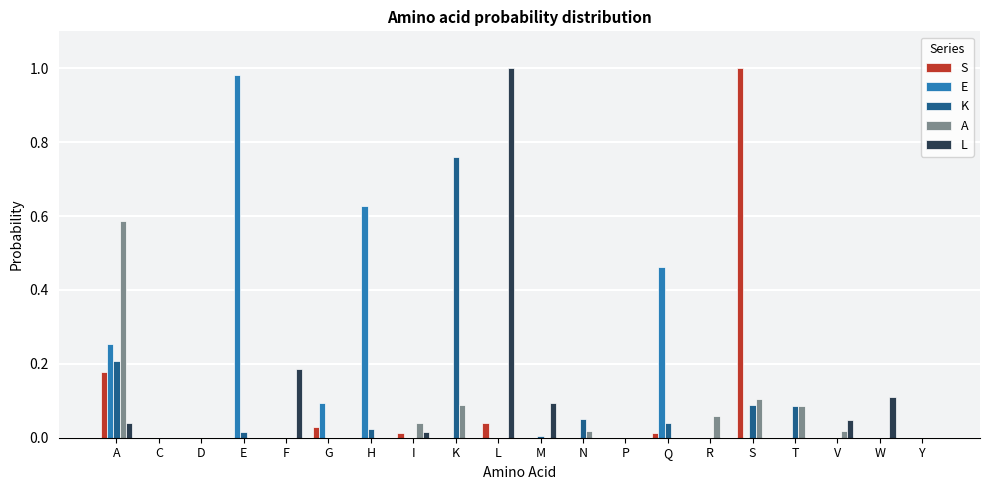

The E series shows 0.6 at S. True or false?

False